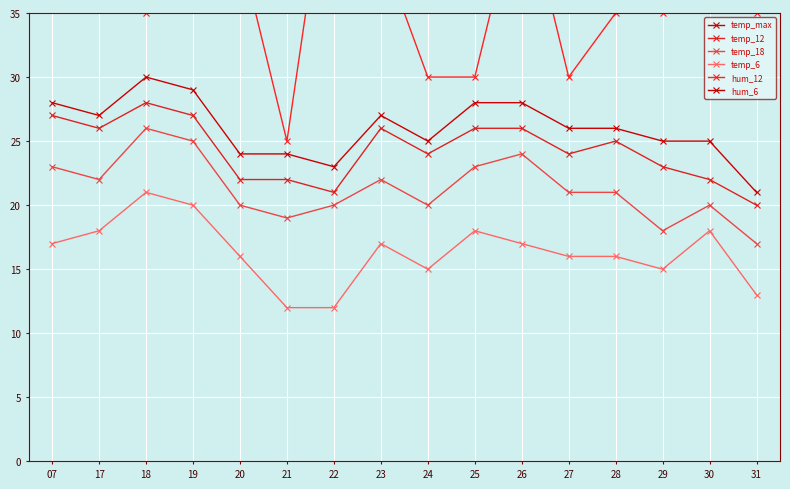

Rank the categories by temp_6 value from lowest to highest.

21, 22, 31, 24, 29, 20, 27, 28, 07, 23, 26, 17, 25, 30, 19, 18